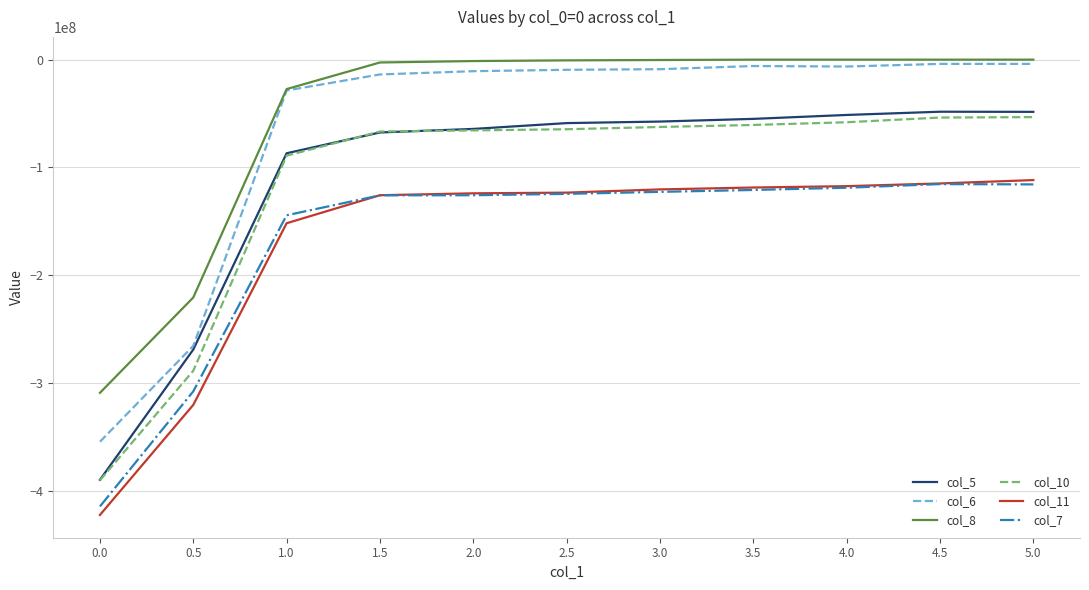

What is the spread (max minus min) of values at 0.5?

99604314.3